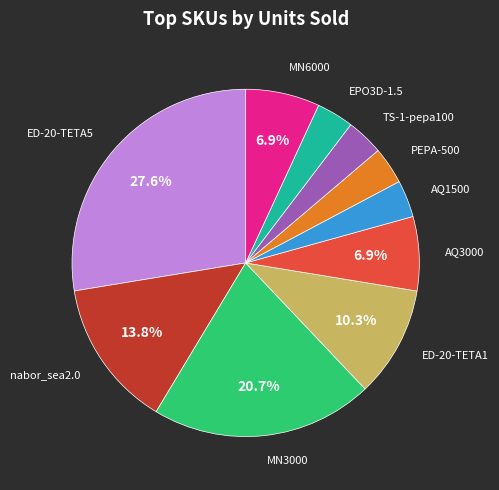

Is there a majority slice in this chart?

No